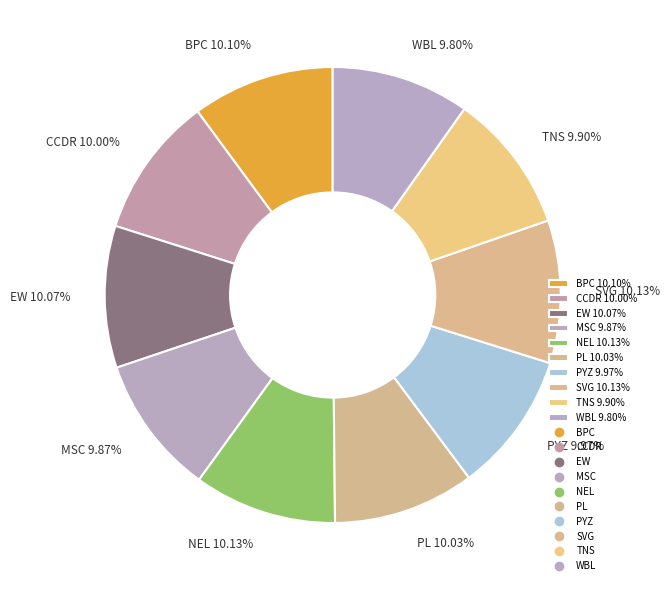

Does EW represent more than half of the total?

No